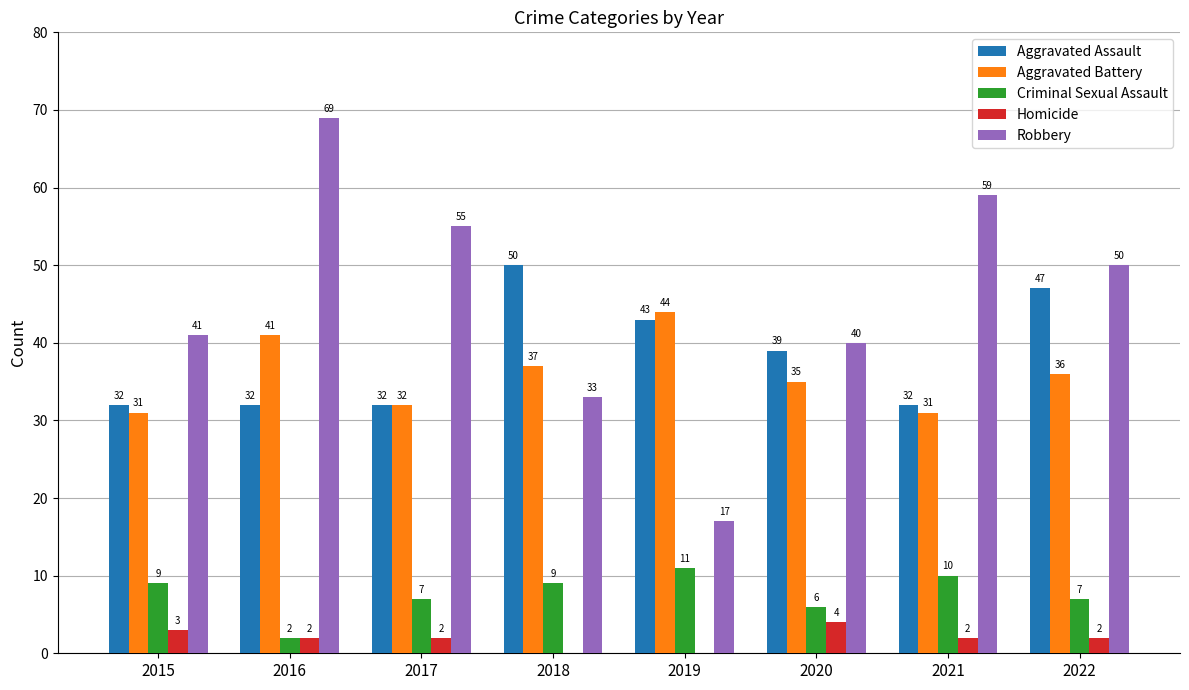

Count the number of categories in the chart.

8